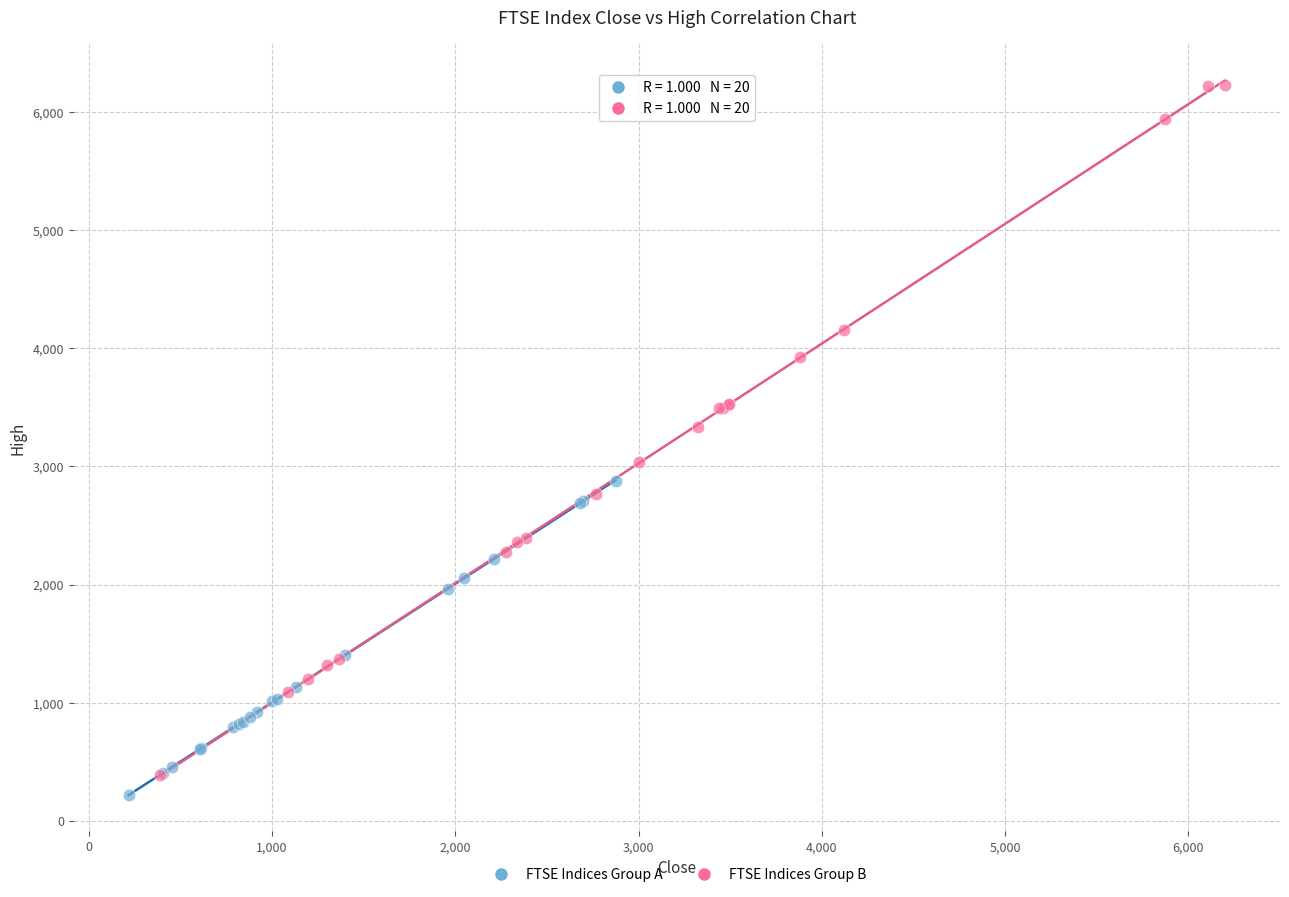

Which series has the widest spread of Y values?

FTSE Indices Group B